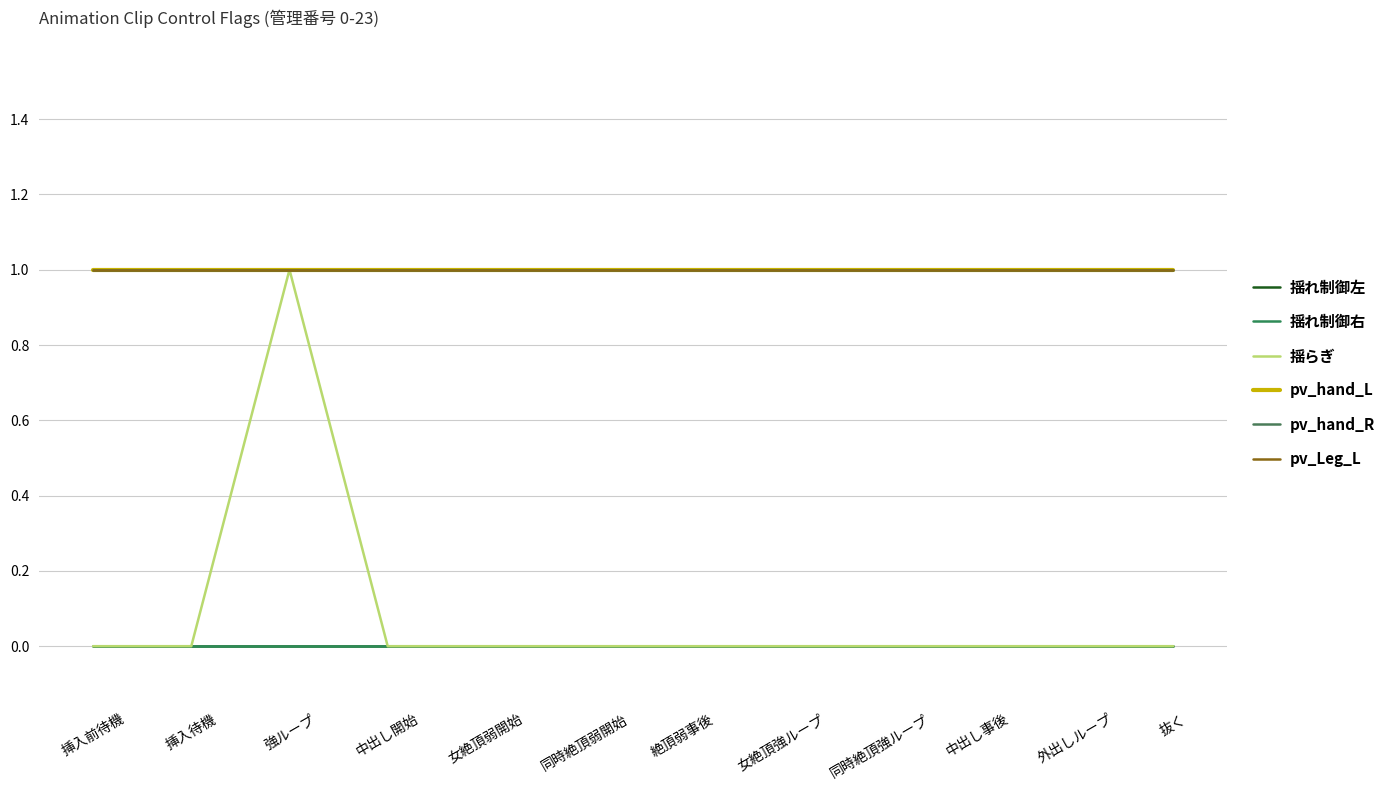

Is it true that pv_Leg_L equals 1 at 挿入前待機?

True